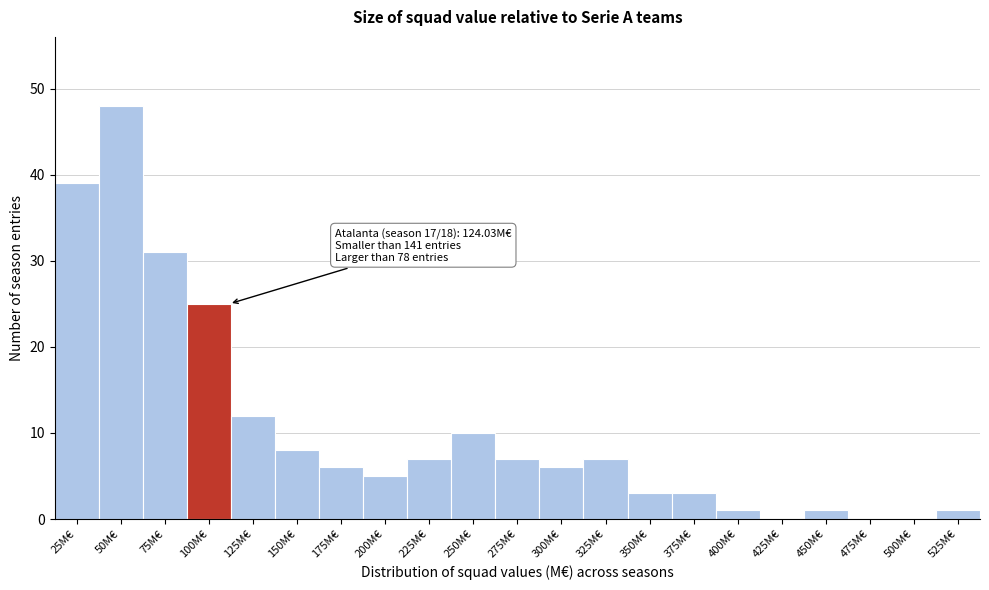

Reading left to right, what are all the values shown in this chart?

25M€=39	50M€=48	75M€=31	100M€=25	125M€=12	150M€=8	175M€=6	200M€=5	225M€=7	250M€=10	275M€=7	300M€=6	325M€=7	350M€=3	375M€=3	400M€=1	425M€=0	450M€=1	475M€=0	500M€=0	525M€=1